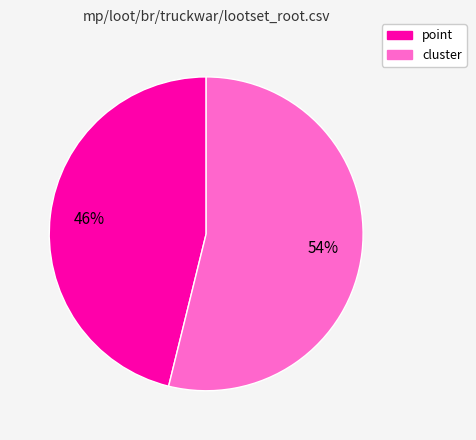

To the nearest percent, what is the average slice percentage?

50%